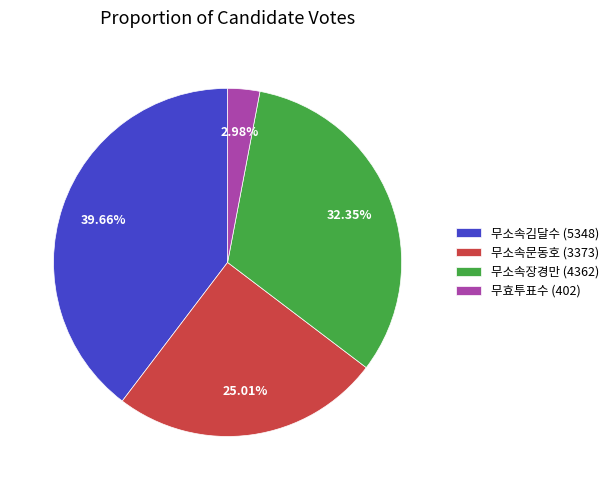

Combined, what portion of the pie is 무소속김달수 and 무소속장경만?

72.0%